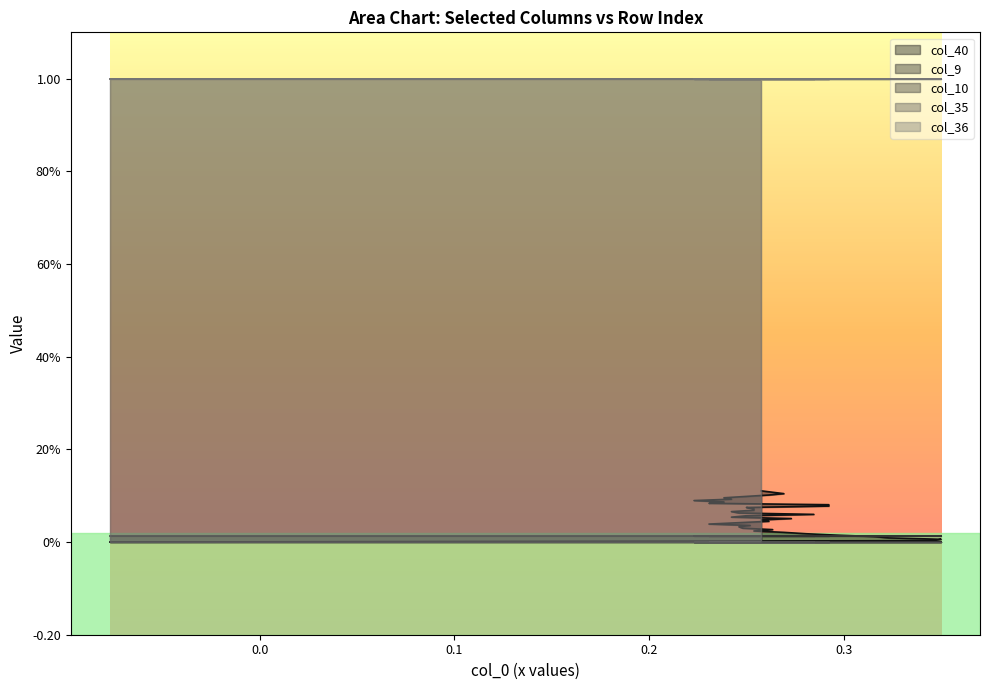

Which has a higher value, 0 or 26?

26